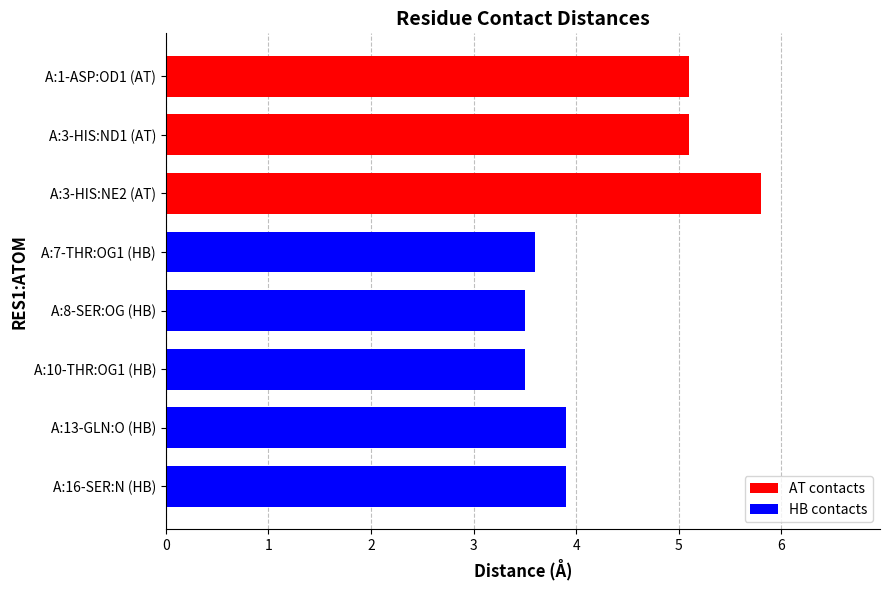

Reading top to bottom, what are all the values shown in this chart?

5.1	5.1	5.8	3.6	3.5	3.5	3.9	3.9